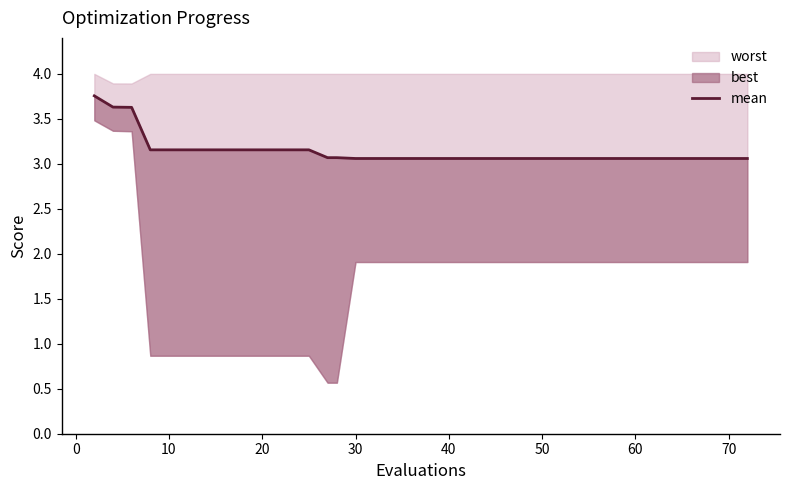

What is the difference between the second highest and minimum values?

0.6